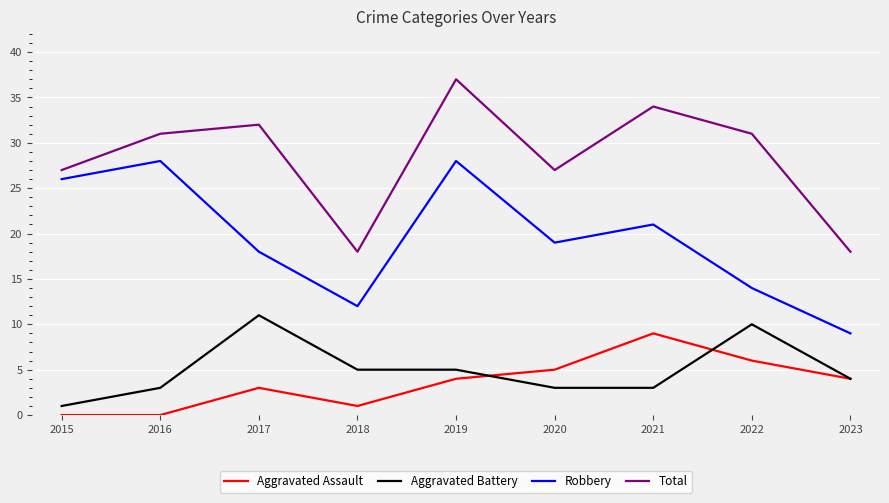

What is the difference between the highest and lowest values at 2022?

25